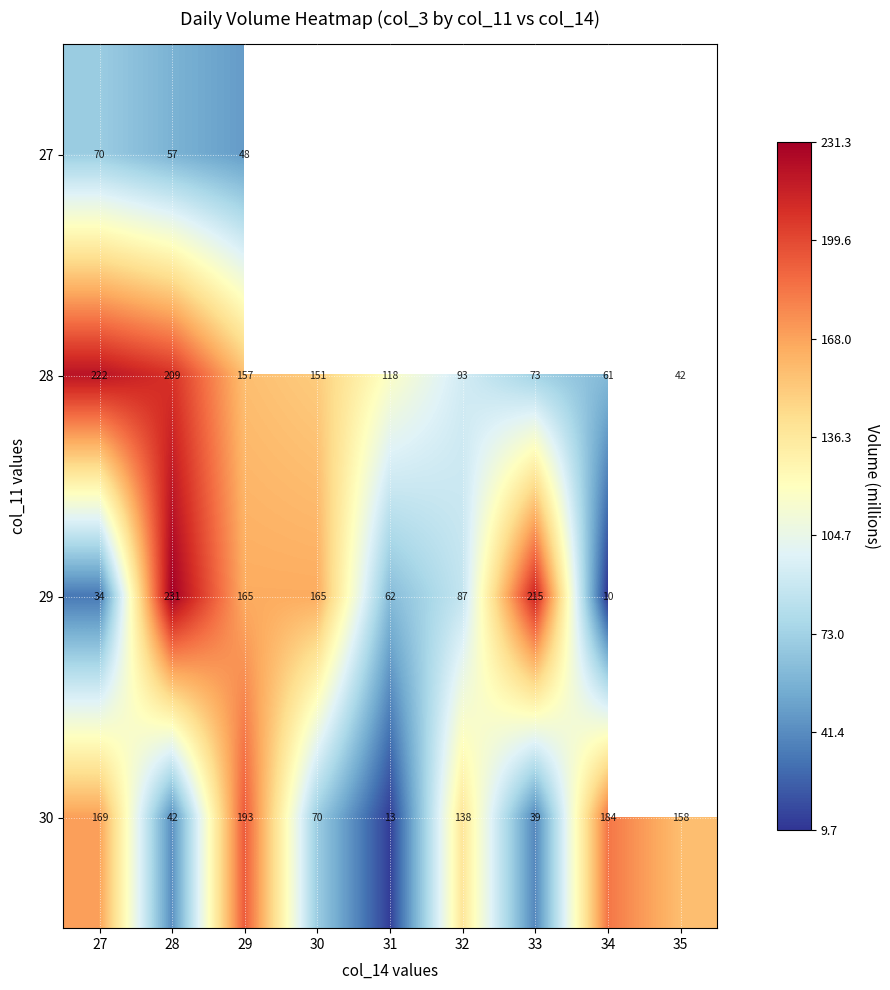

Is the value of 29 at 34 greater than the value of 30 at 27?

No